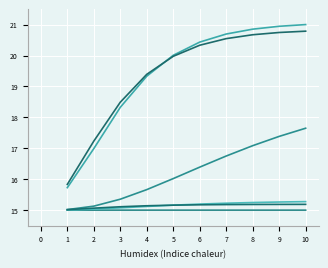

Reading left to right, extract all data points from this chart.

ANC: 15.0	15.0	15.0	15.0	15.0	15.0	15.0	15.0	15.0	15.0
BFT: 15.7	17.0	18.3	19.3	20.0	20.4	20.7	20.9	20.9	21.0
BIL: 15.8	17.2	18.5	19.4	20.0	20.3	20.5	20.7	20.7	20.8
COD: 15.0	15.0	15.1	15.1	15.2	15.2	15.2	15.2	15.3	15.3
HAL: 15.0	15.1	15.4	15.7	16.0	16.4	16.8	17.1	17.4	17.6
SAL: 15.0	15.1	15.1	15.1	15.2	15.2	15.2	15.2	15.2	15.2